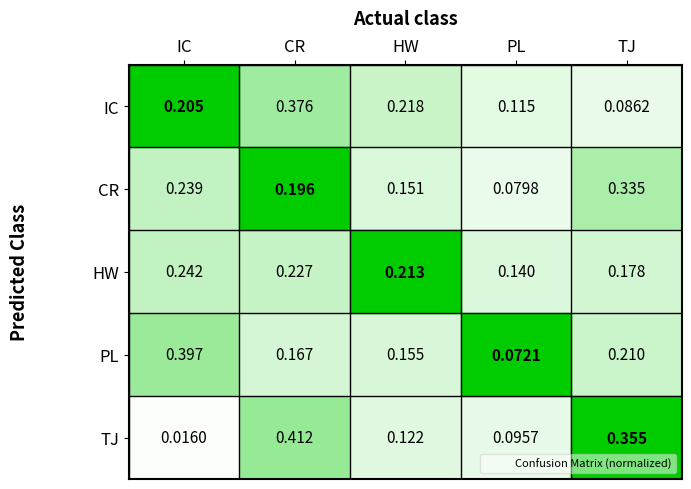

At which category is the sum across all series the highest?

CR